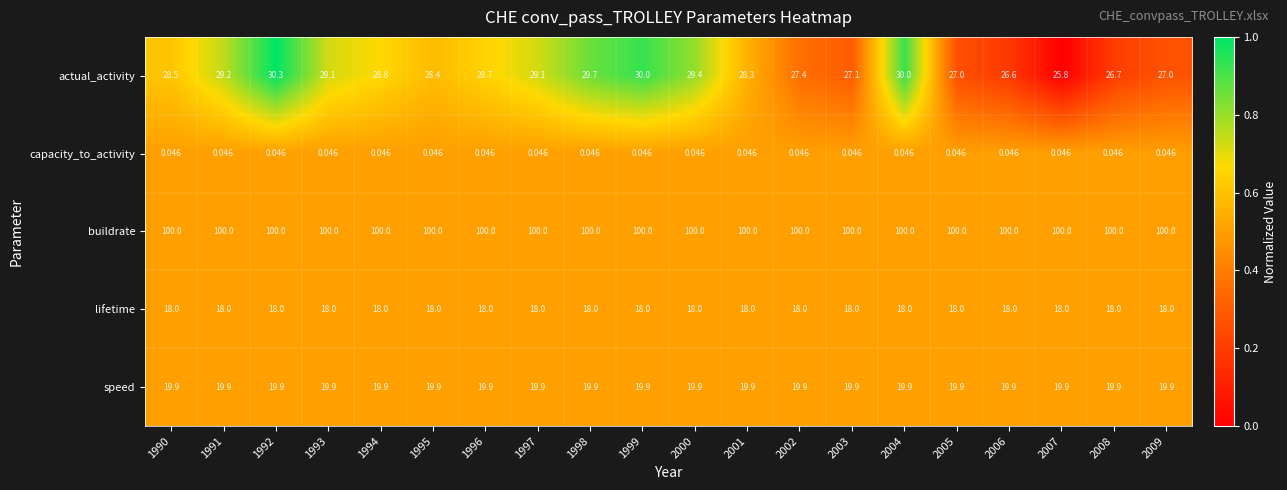

How many distinct data groups are displayed?

5